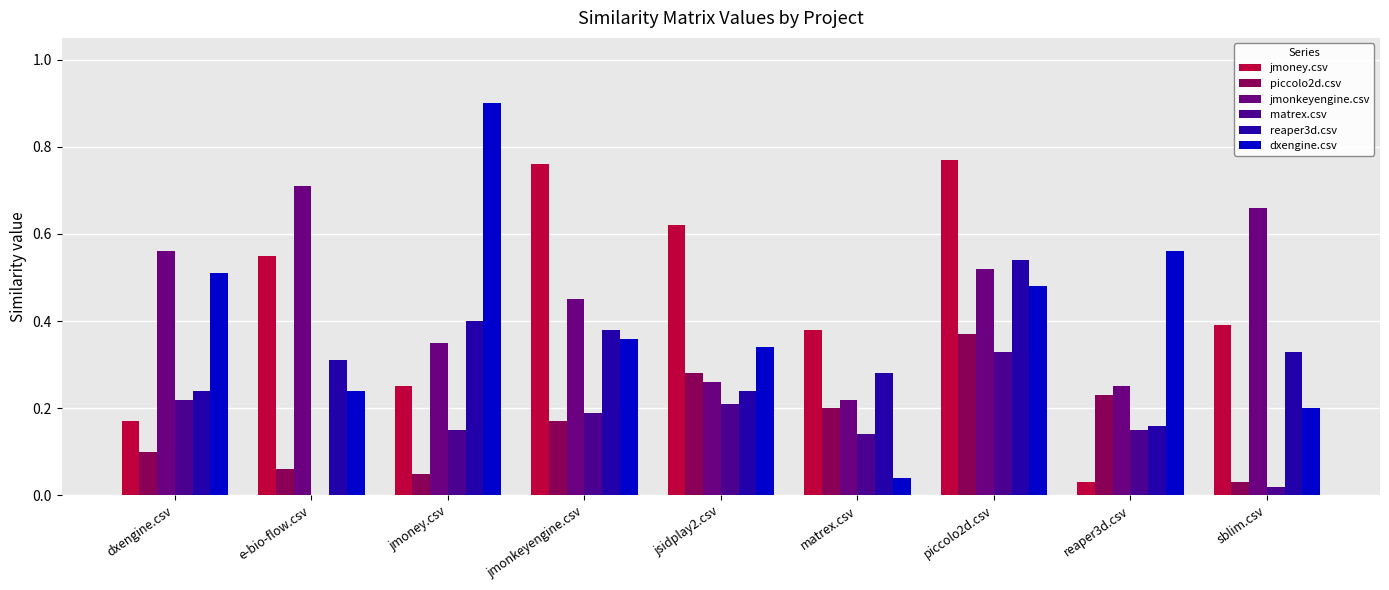

True or false: reaper3d.csv has a value of 0.6 at jmonkeyengine.csv.

False